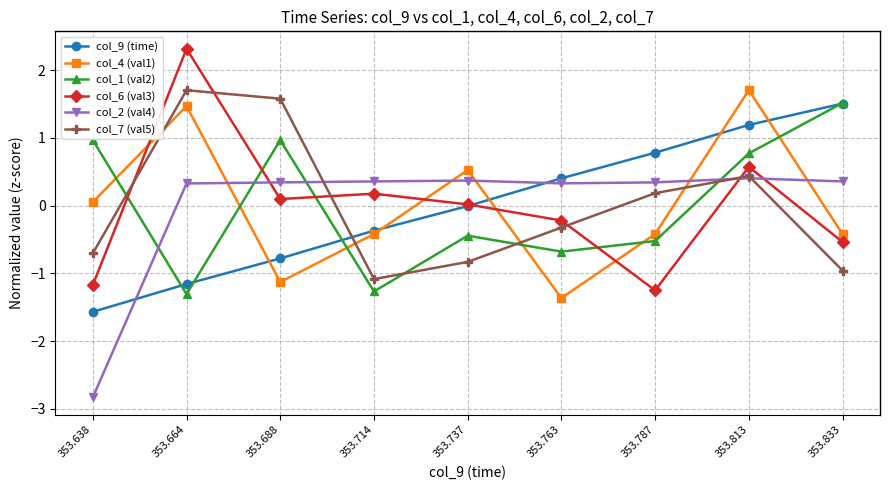

What is the greatest value displayed?

2.3